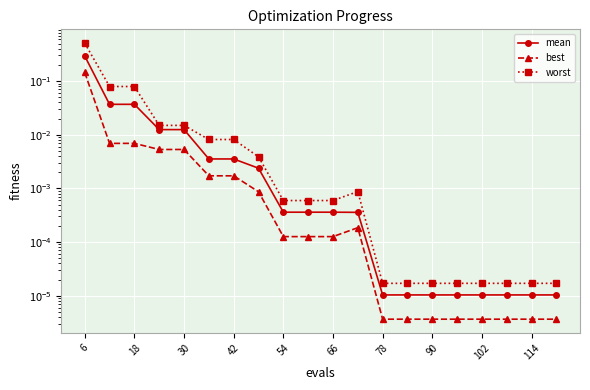

What is the greatest value displayed?

0.5